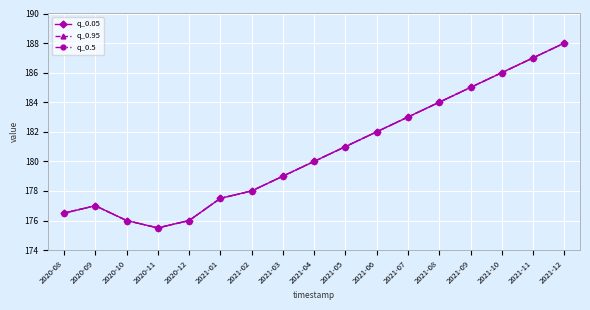

Reading right to left, what are all the values shown in this chart?

q_0.05: 2021-12=188.0	2021-11=187.0	2021-10=186.0	2021-09=185.0	2021-08=184.0	2021-07=183.0	2021-06=182.0	2021-05=181.0	2021-04=180.0	2021-03=179.0	2021-02=178.0	2021-01=177.5	2020-12=176.0	2020-11=175.5	2020-10=176.0	2020-09=177.0	2020-08=176.5
q_0.95: 2021-12=188.0	2021-11=187.0	2021-10=186.0	2021-09=185.0	2021-08=184.0	2021-07=183.0	2021-06=182.0	2021-05=181.0	2021-04=180.0	2021-03=179.0	2021-02=178.0	2021-01=177.5	2020-12=176.0	2020-11=175.5	2020-10=176.0	2020-09=177.0	2020-08=176.5
q_0.5: 2021-12=188.0	2021-11=187.0	2021-10=186.0	2021-09=185.0	2021-08=184.0	2021-07=183.0	2021-06=182.0	2021-05=181.0	2021-04=180.0	2021-03=179.0	2021-02=178.0	2021-01=177.5	2020-12=176.0	2020-11=175.5	2020-10=176.0	2020-09=177.0	2020-08=176.5